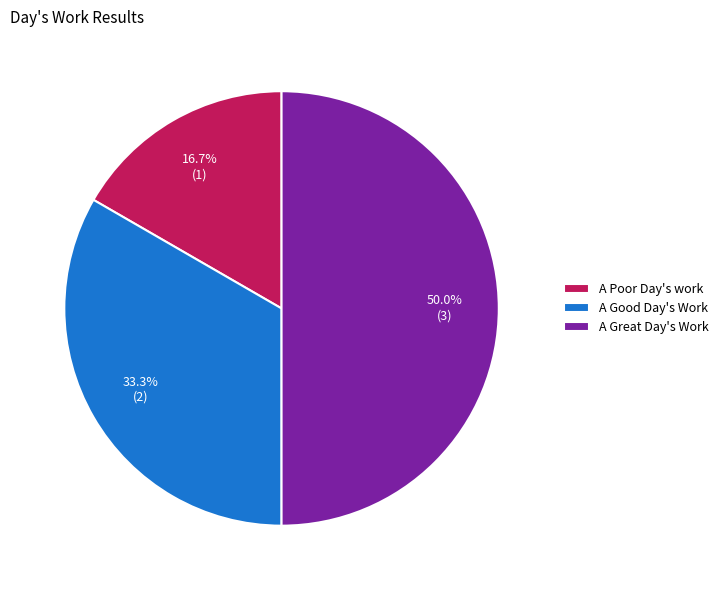

What is the largest slice in the pie chart?

A Great Day's Work